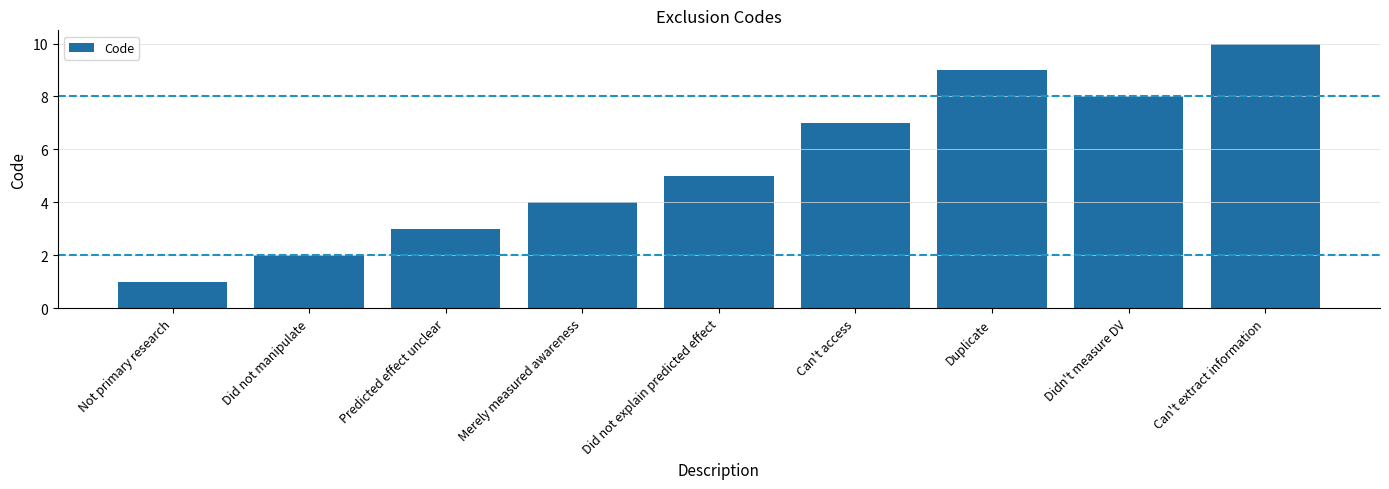

Does the chart contain stacked bars?

No